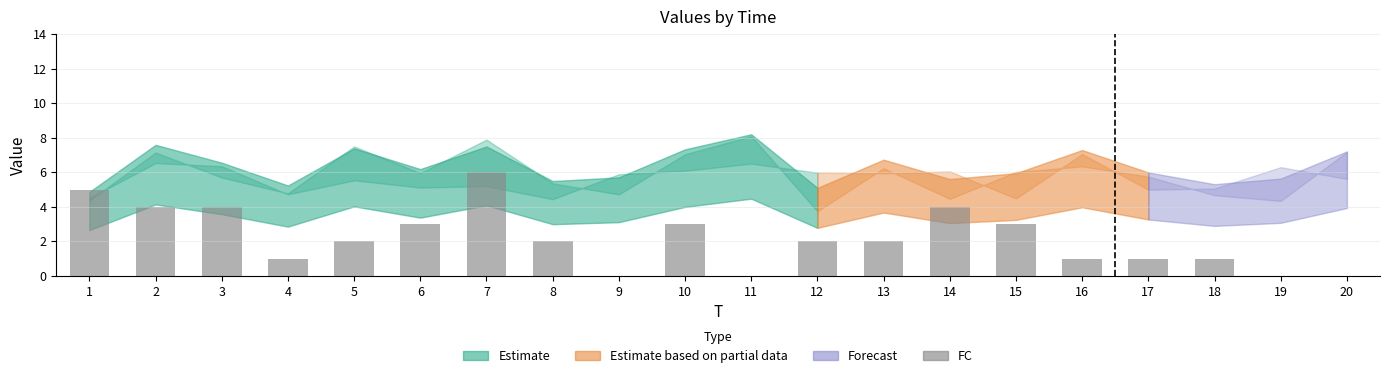

Count the number of categories in the chart.

20